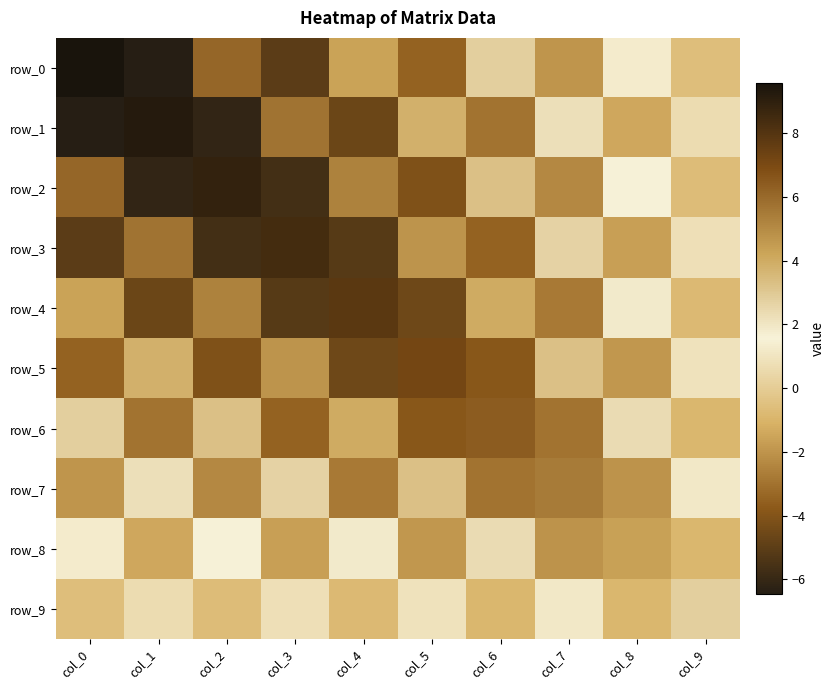

What is the sum of all row_7 values?

2.6